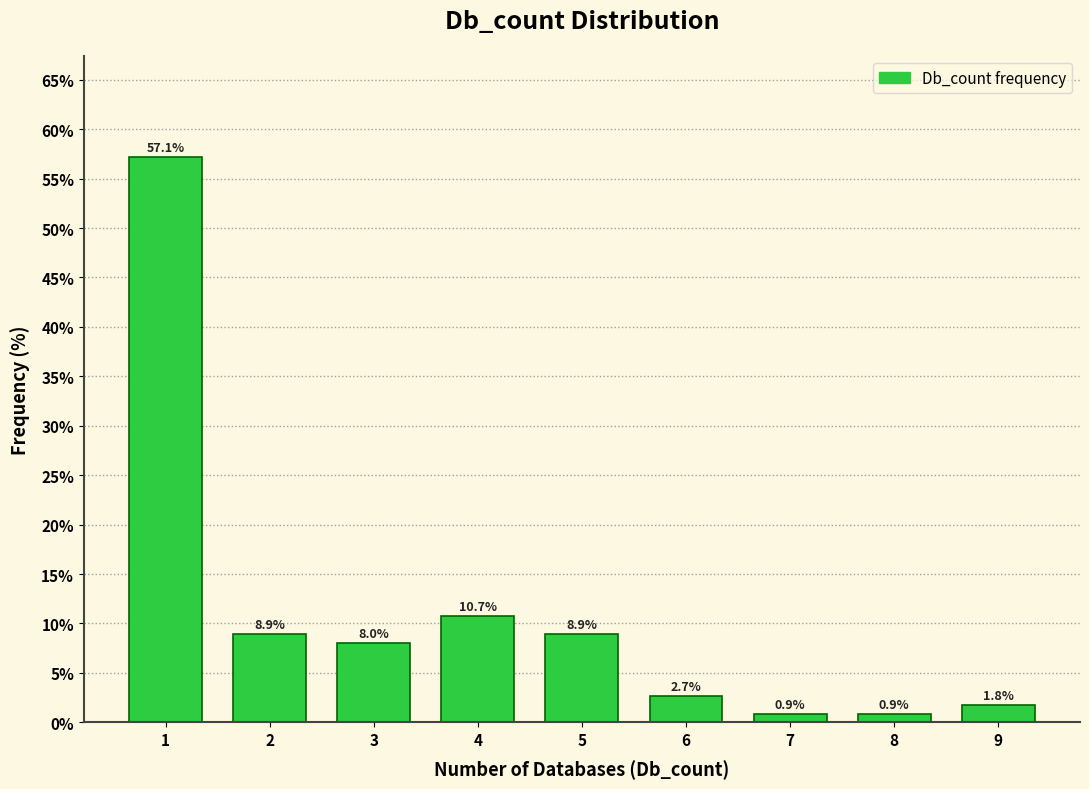

How tall is the bar that spans 3.5 to 4.5 on the x-axis?

10.7